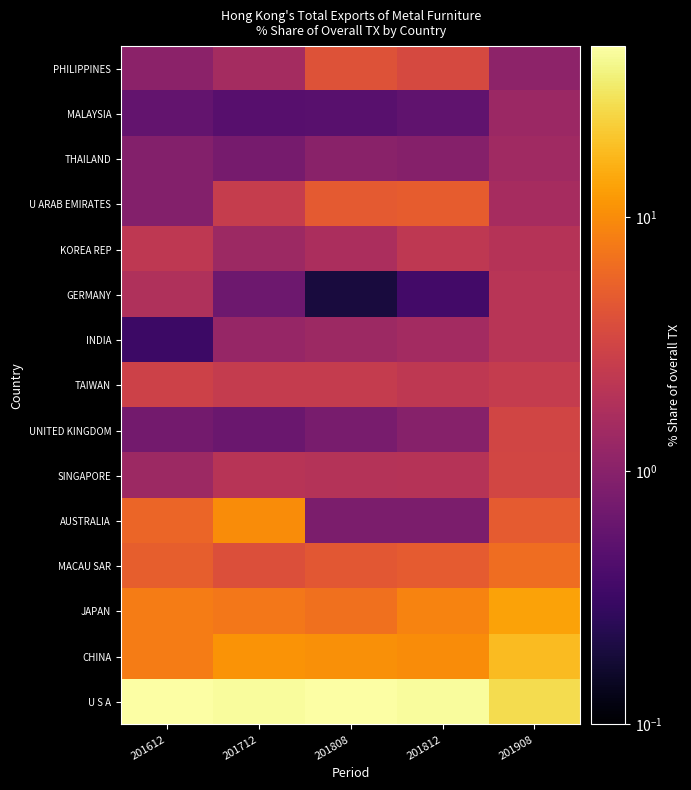

Reading left to right, extract all data points from this chart.

U S A: 201612=47.4	201712=44.3	201808=46.3	201812=44.1	201908=27.3
CHINA: 201612=8.1	201712=11.1	201808=10.5	201812=10.1	201908=18.2
JAPAN: 201612=8.0	201712=7.4	201808=6.8	201812=8.9	201908=13.3
MACAU SAR: 201612=5.1	201712=3.9	201808=4.5	201812=4.9	201908=6.6
AUSTRALIA: 201612=5.8	201712=9.9	201808=0.8	201812=0.8	201908=4.9
SINGAPORE: 201612=1.4	201712=2.1	201808=1.9	201812=2.0	201908=3.3
UNITED KINGDOM: 201612=0.7	201712=0.6	201808=0.8	201812=1.0	201908=3.2
TAIWAN: 201612=2.9	201712=2.5	201808=2.6	201812=2.3	201908=2.5
INDIA: 201612=0.3	201712=1.2	201808=1.4	201812=1.5	201908=2.1
GERMANY: 201612=1.8	201712=0.7	201808=0.2	201812=0.4	201908=2.1
KOREA REP: 201612=2.3	201712=1.4	201808=1.7	201812=2.3	201908=2.0
U ARAB EMIRATES: 201612=0.9	201712=2.6	201808=4.7	201812=5.0	201908=1.6
THAILAND: 201612=0.9	201712=0.8	201808=1.0	201812=1.0	201908=1.4
MALAYSIA: 201612=0.6	201712=0.5	201808=0.5	201812=0.6	201908=1.3
PHILIPPINES: 201612=1.1	201712=1.5	201808=4.1	201812=3.5	201908=1.1